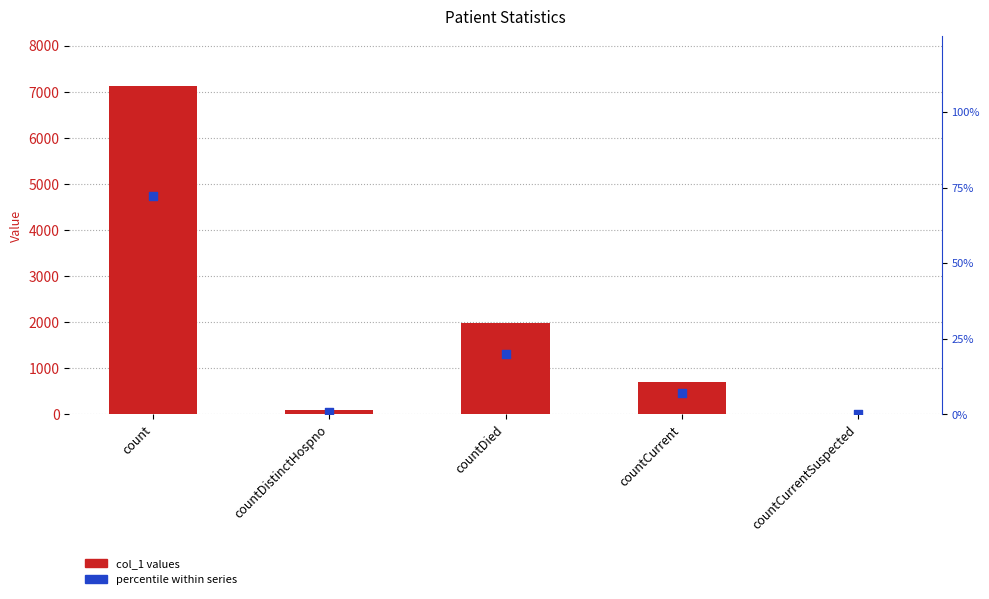

Which series contains the highest Y value?

col_1 values